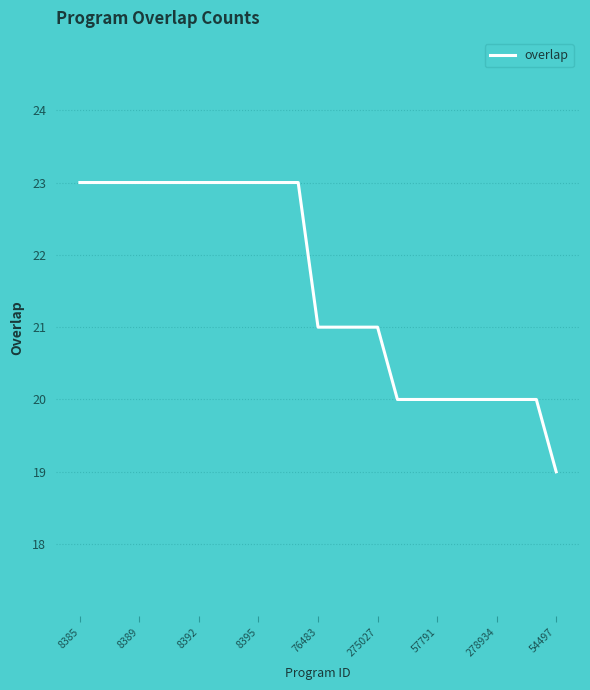

What is the greatest value displayed?

23